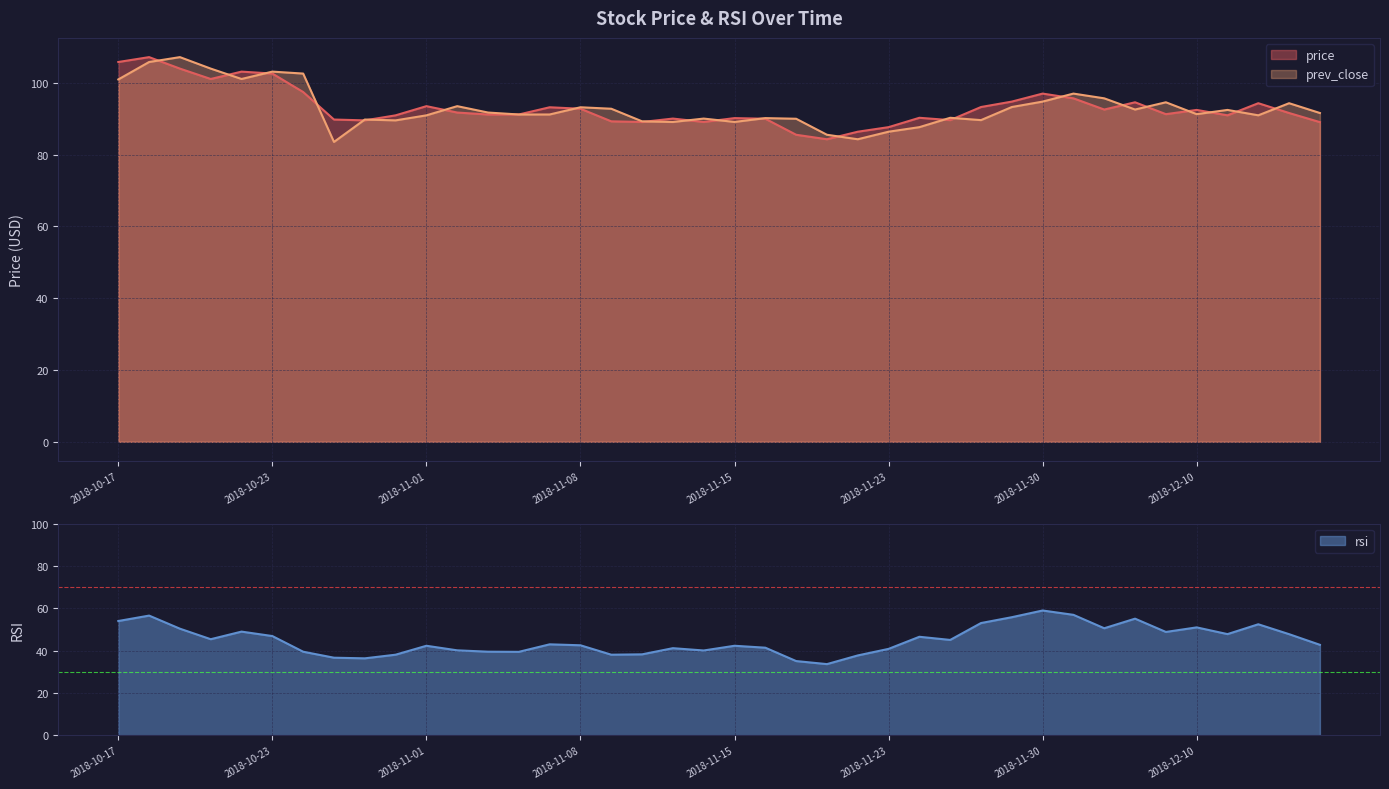

What is the lowest value of the price series?

84.3